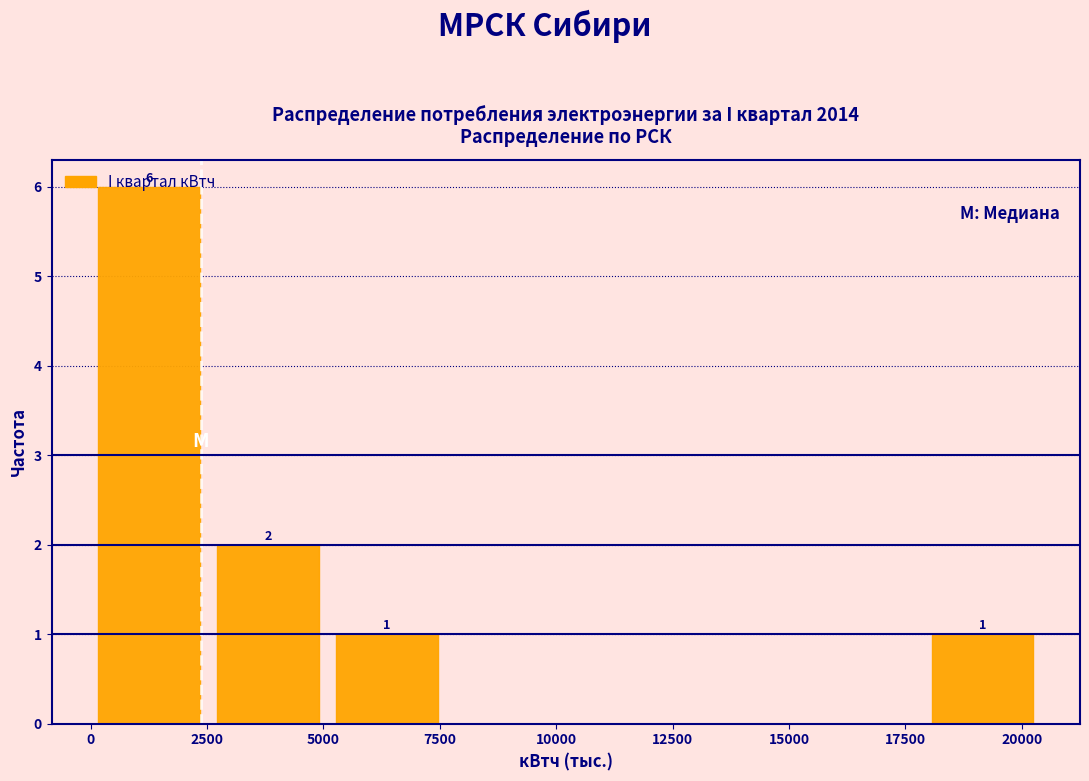

Which range on the x-axis has the tallest bar?

0 to 2500